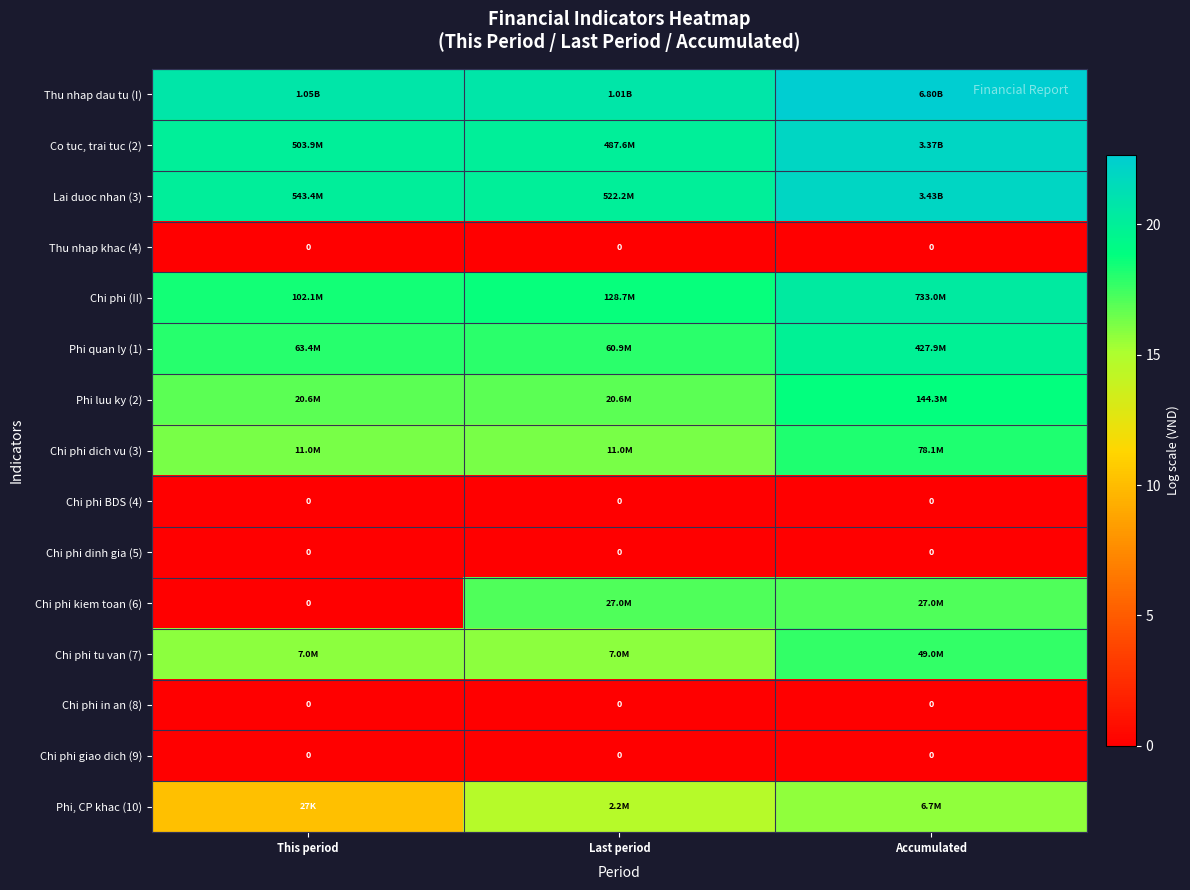

Between This period and Accumulated, which is larger?

Accumulated